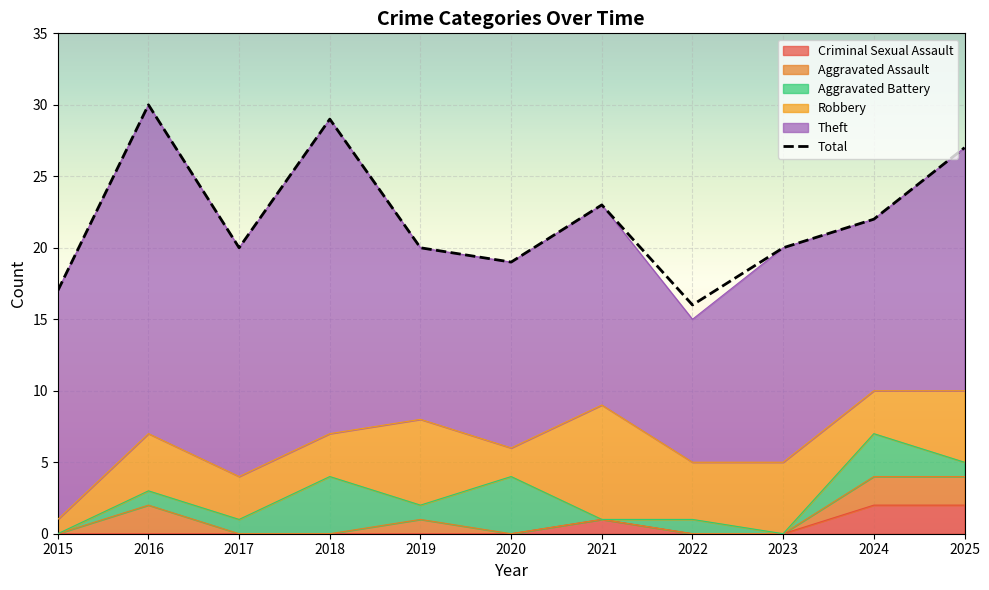

True or false: Criminal Sexual Assault and Total cross at least once.

False